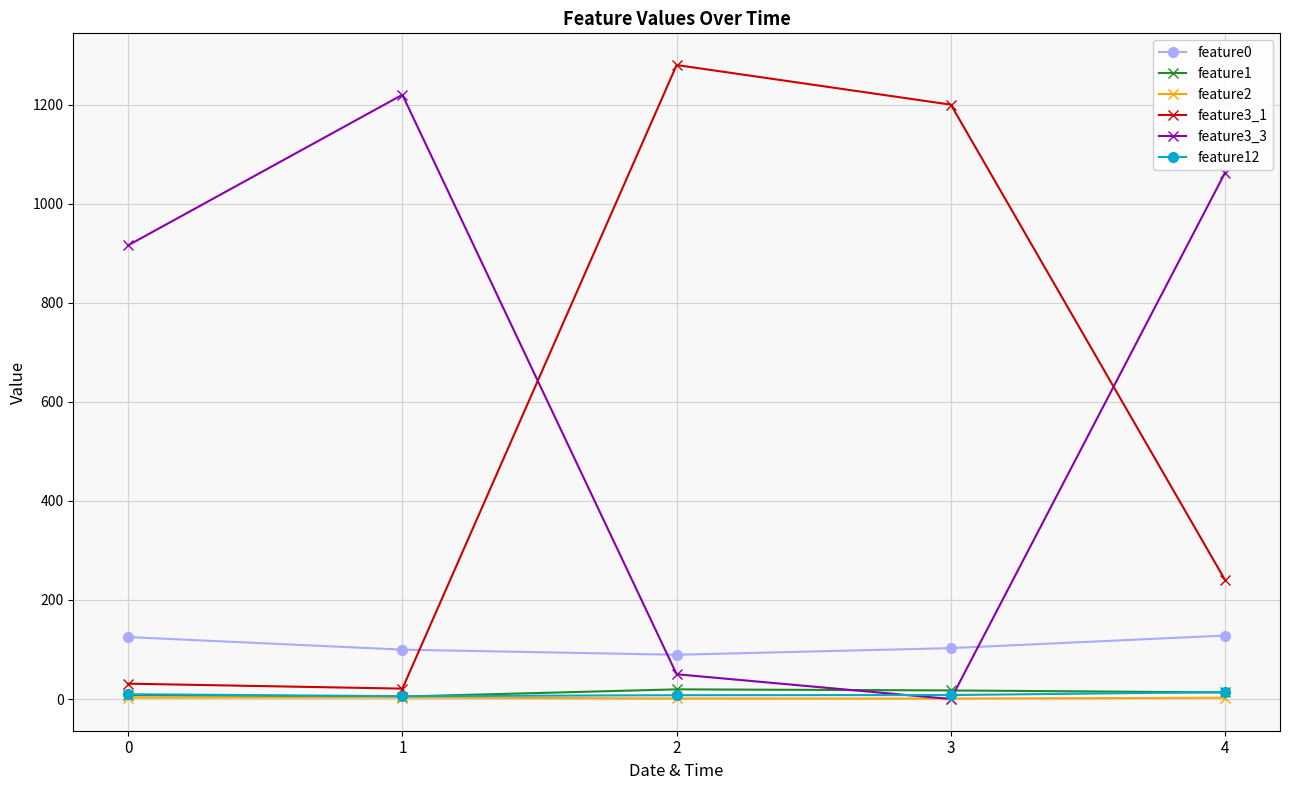

At how many categories does at least one series exceed 44?

5